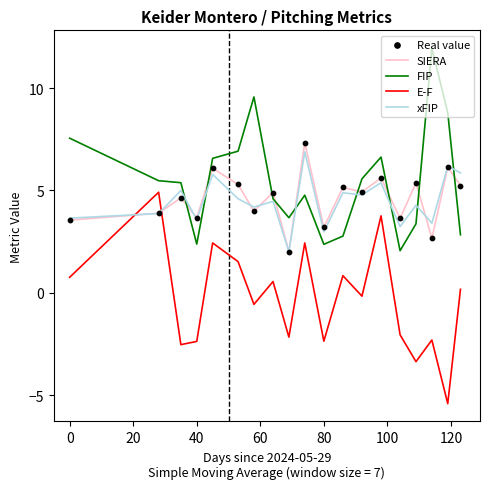

After their last crossing, which series has the higher values: SIERA or FIP?

SIERA